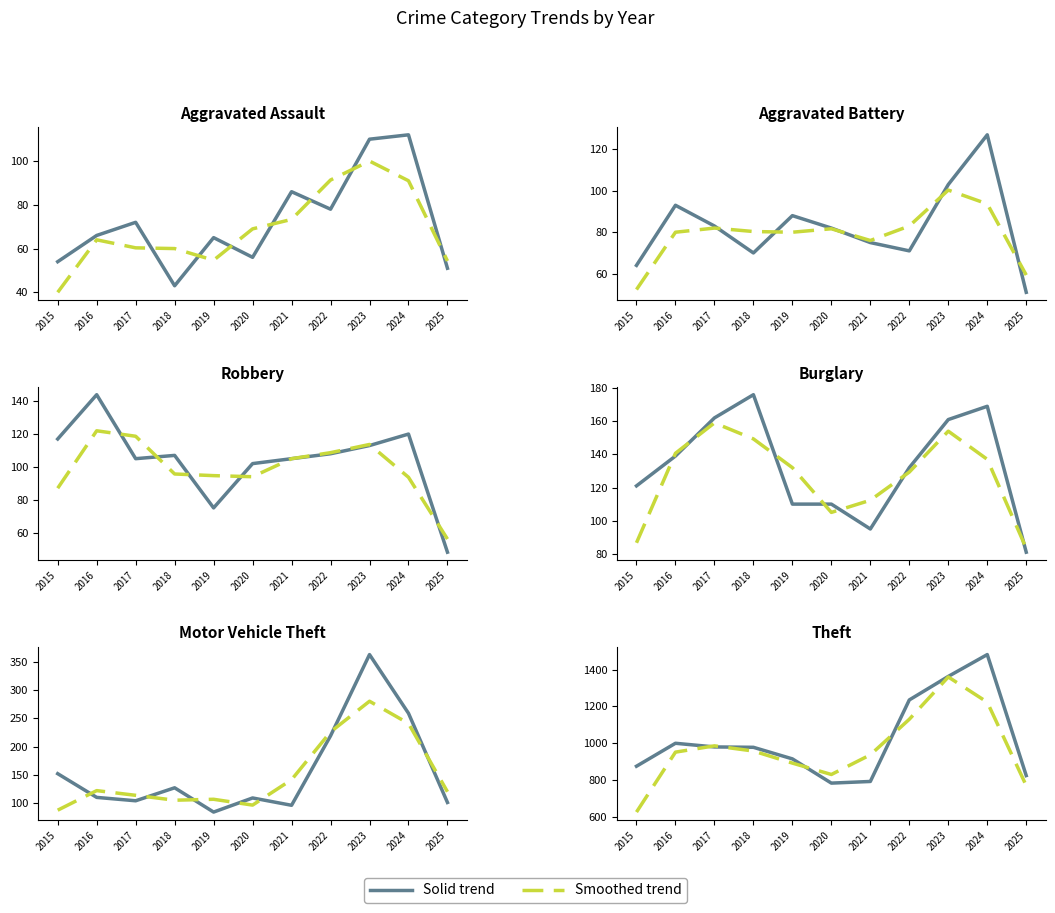

How many interior local peaks does the Smoothed series have?

2